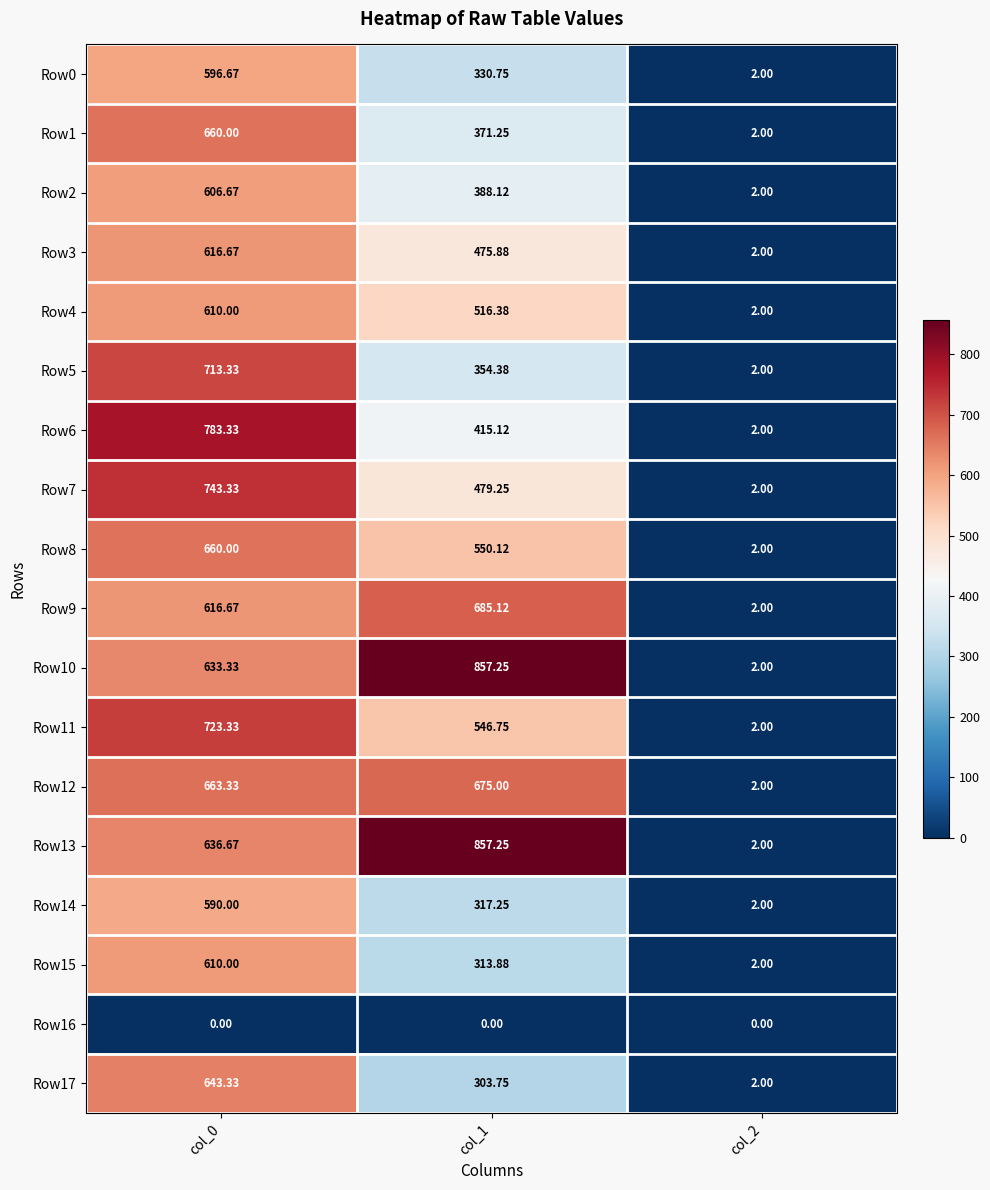

Is the value of Row0 at col_2 greater than the value of Row7 at col_1?

No